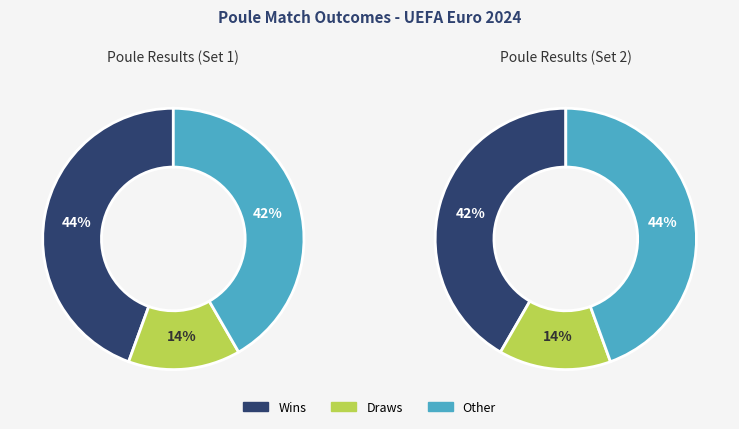

The Belgie slice represents 6% of the pie. True or false?

False